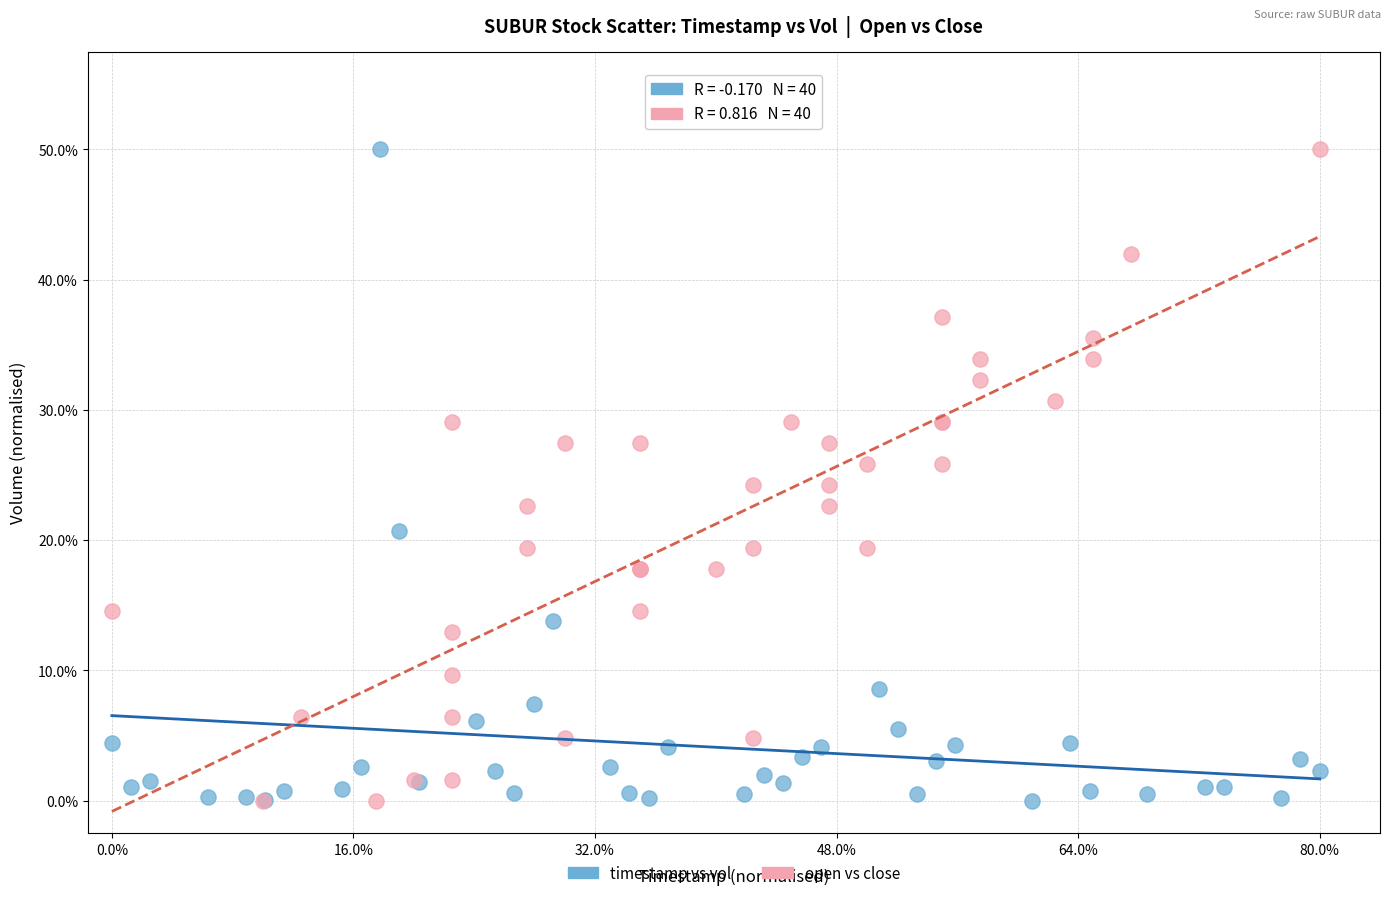

What are all the series names shown in the legend?

timestamp vs vol, open vs close